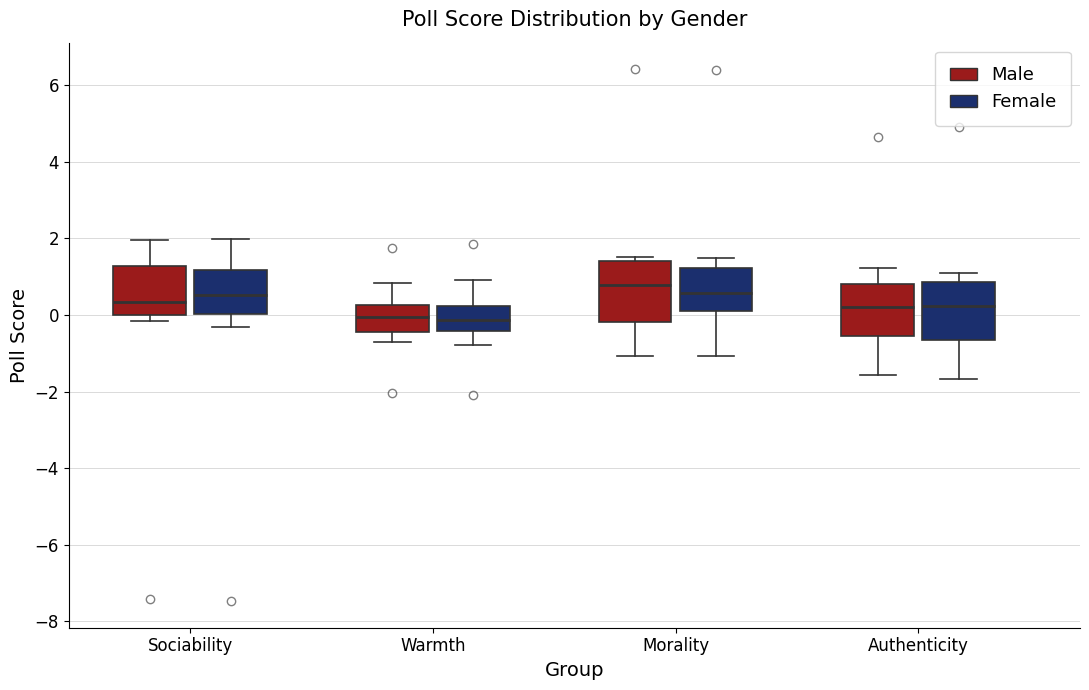

Reading left to right, transcribe this box plot: for each box, give where its median line is, the range the box spans, and where its two whiskers end, as read against the y-axis. The values are not printed on the chart, so give them approximately, as read against the axis.

Sociability (Male): median 0.4, box 0.0 to 1.2, whiskers -0.2 to 2.0
Sociability (Female): median 0.6, box 0.0 to 1.2, whiskers -0.4 to 2.0
Warmth (Male): median 0.0, box -0.4 to 0.2, whiskers -0.8 to 0.8
Warmth (Female): median -0.2, box -0.4 to 0.2, whiskers -0.8 to 1.0
Morality (Male): median 0.8, box -0.2 to 1.4, whiskers -1.0 to 1.6
Morality (Female): median 0.6, box 0.2 to 1.2, whiskers -1.0 to 1.4
Authenticity (Male): median 0.2, box -0.6 to 0.8, whiskers -1.6 to 1.2
Authenticity (Female): median 0.2, box -0.6 to 0.8, whiskers -1.6 to 1.2